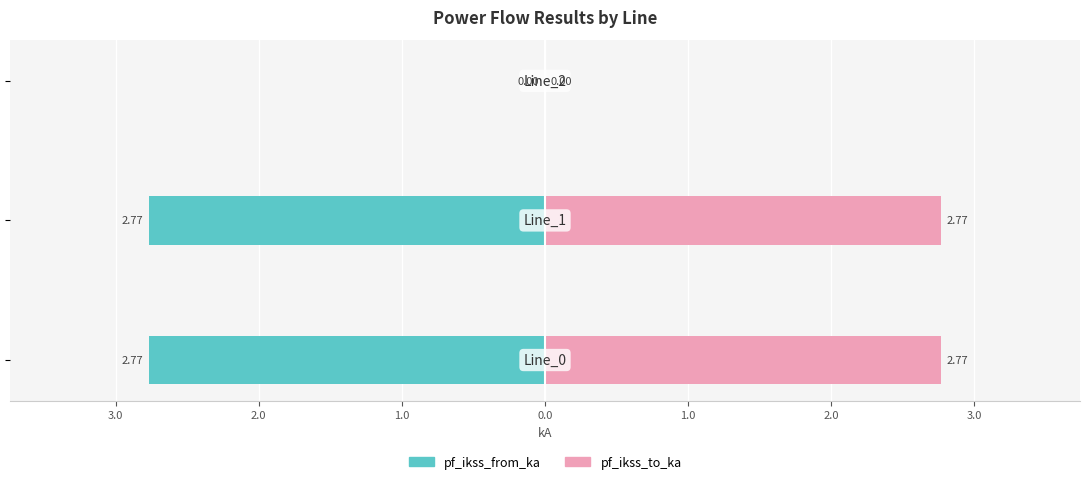

Is it true that pf_ikss_from_ka equals -0.6 at 4.0?

False